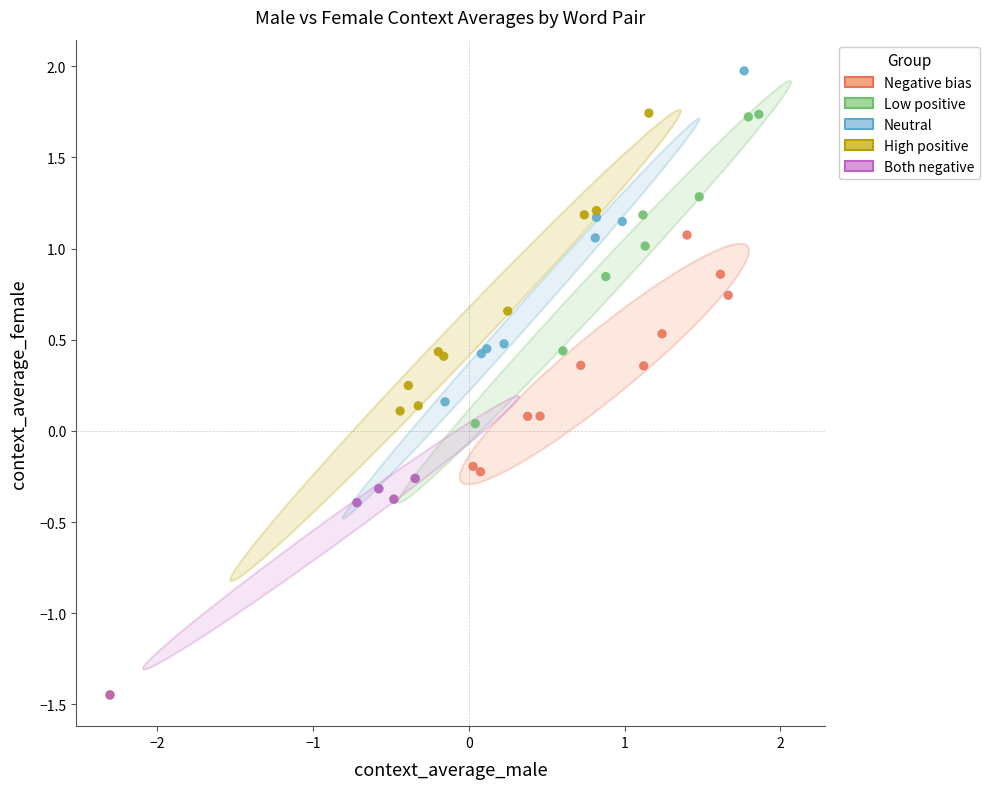

Which series contains the highest Y value?

Neutral